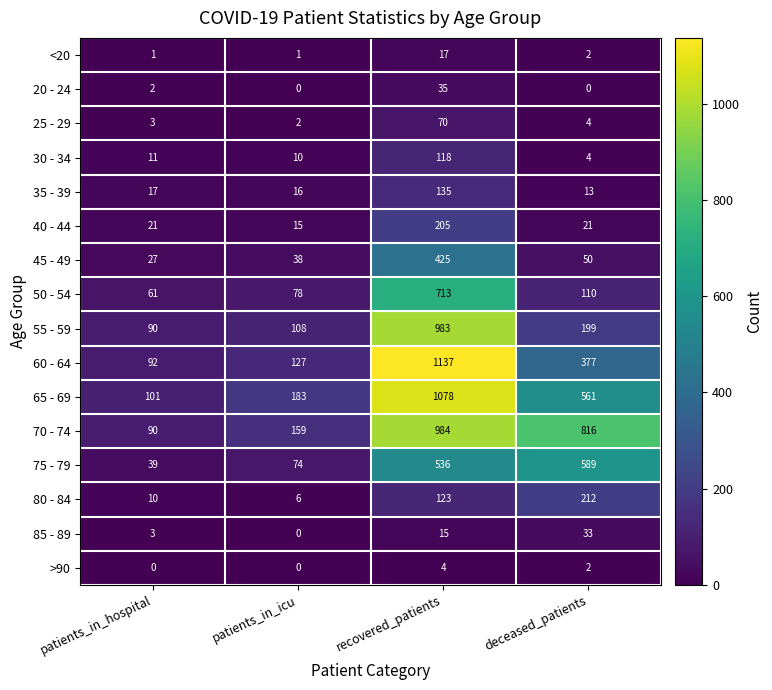

At how many categories does at least one series exceed 724?

2